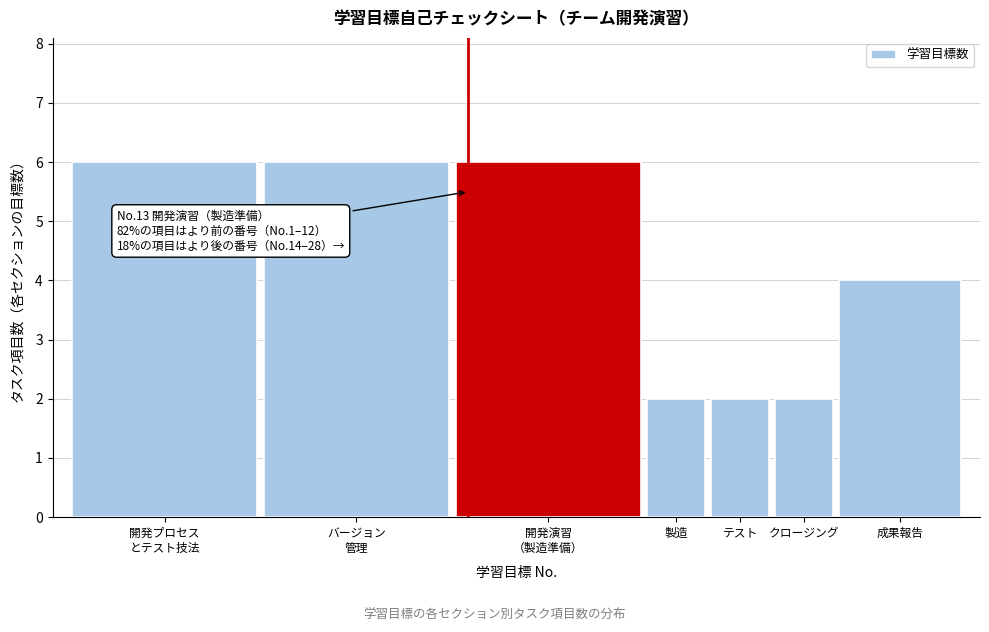

Reading left to right, list all the values displayed in this chart.

6	6	6	2	2	2	4